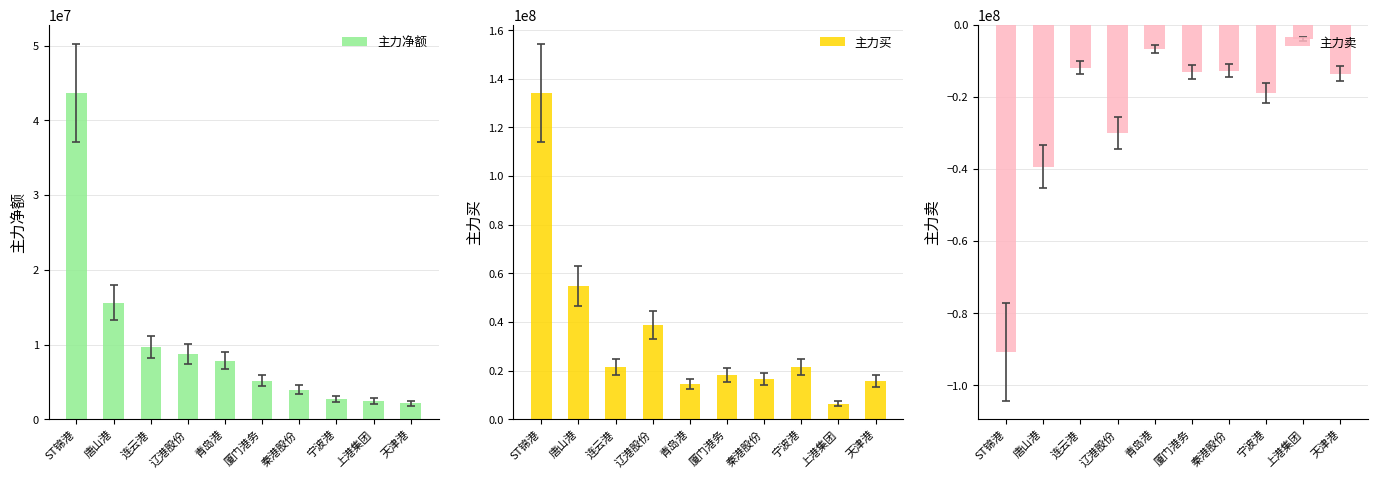

Which series changed the most between 青岛港 and 上港集团?

主力买